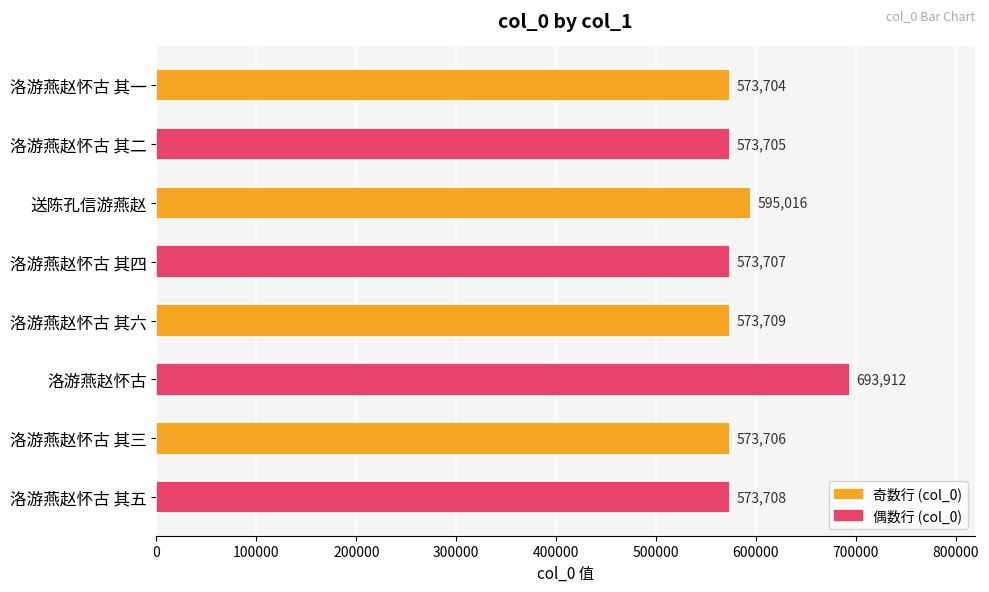

What is the value of the 8th bar from the top?

573708